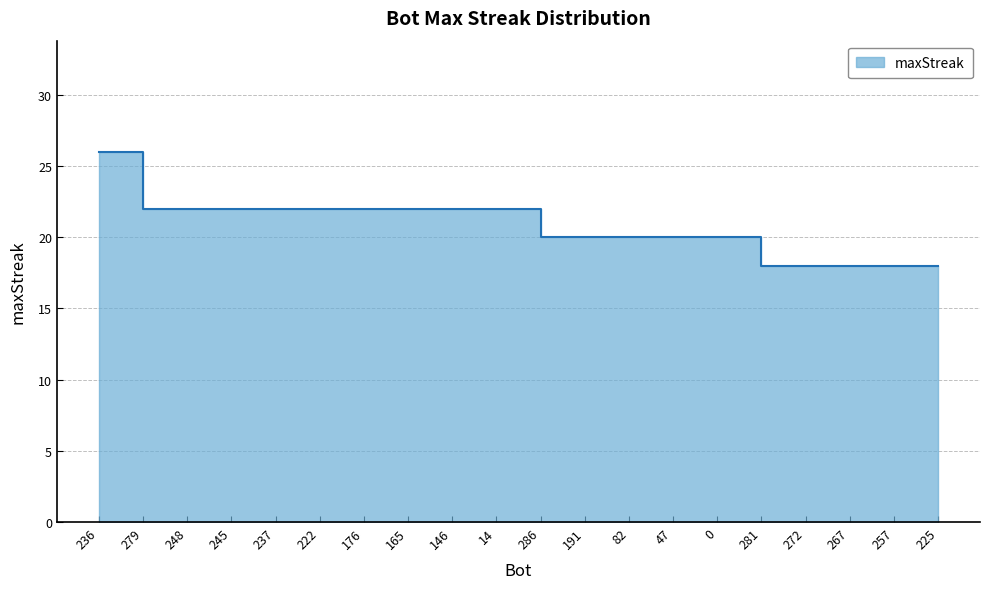

What is the label of the 7th point from the right?

47